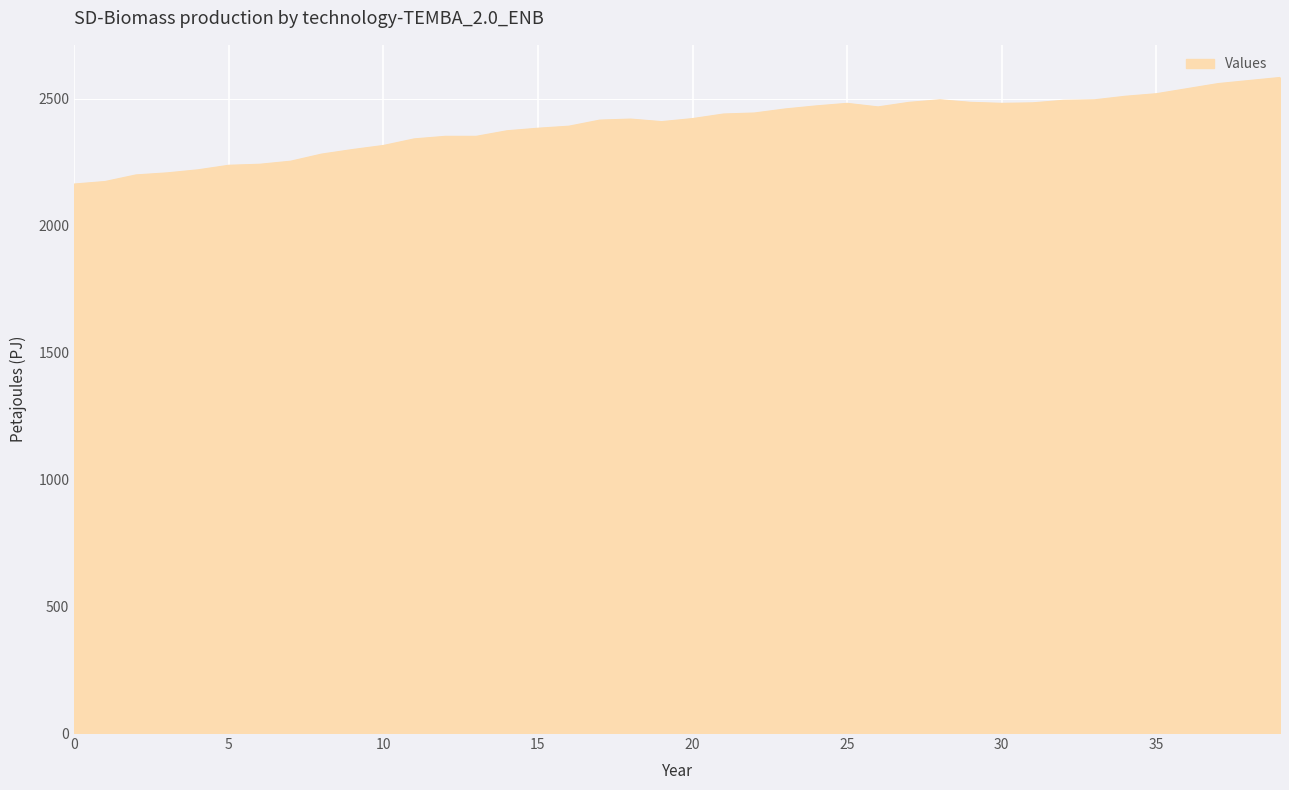

What is the difference between the maximum and minimum values?

420